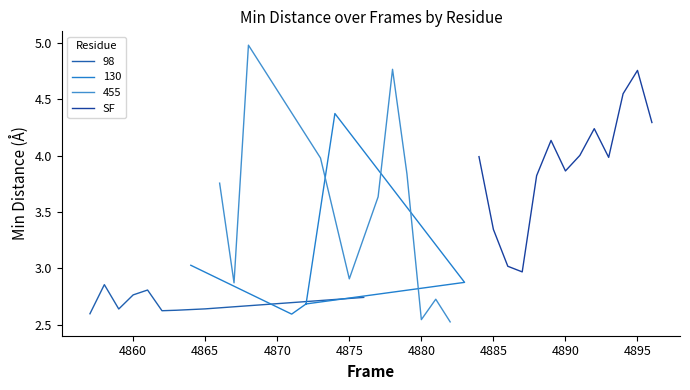

At which label does SF reach its peak?

4895